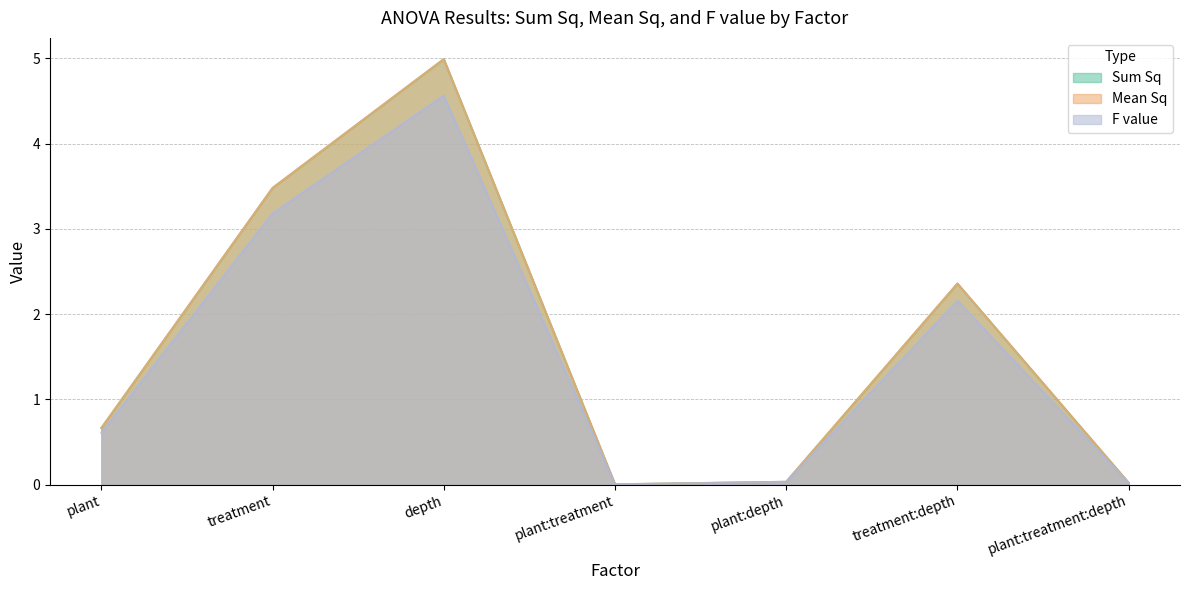

What position from the left is depth?

3